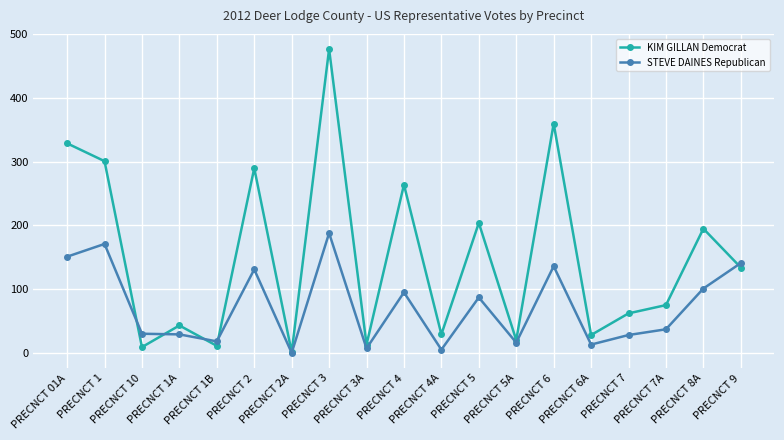

True or false: KIM GILLAN Democrat and STEVE DAINES Republican cross at least once.

True